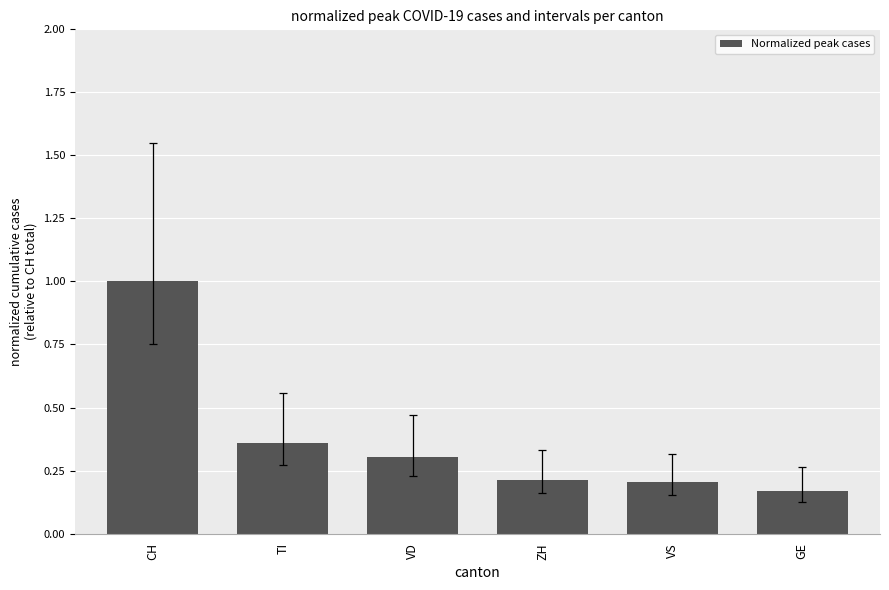

How many values are between 0 and 1?

6